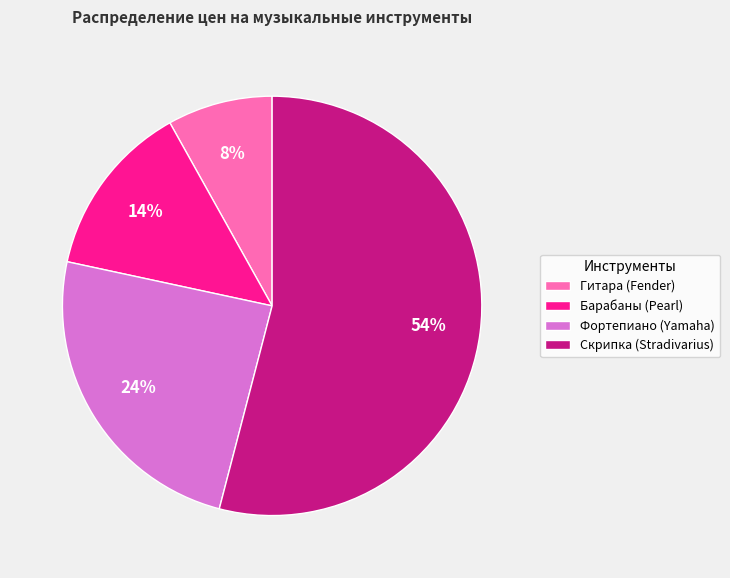

To the nearest percent, what is the average slice percentage?

25%